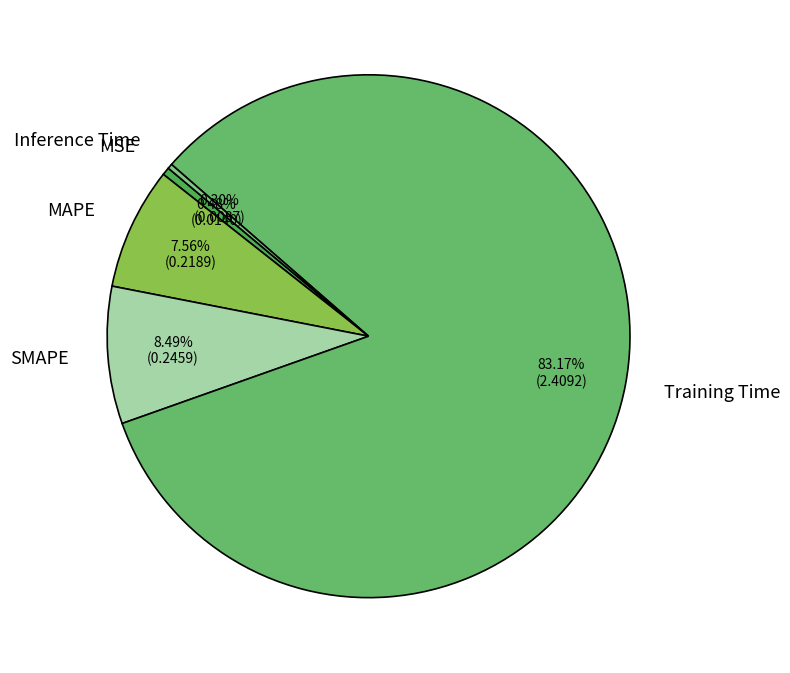

Do MSE and MAPE together represent more than half of the pie?

No